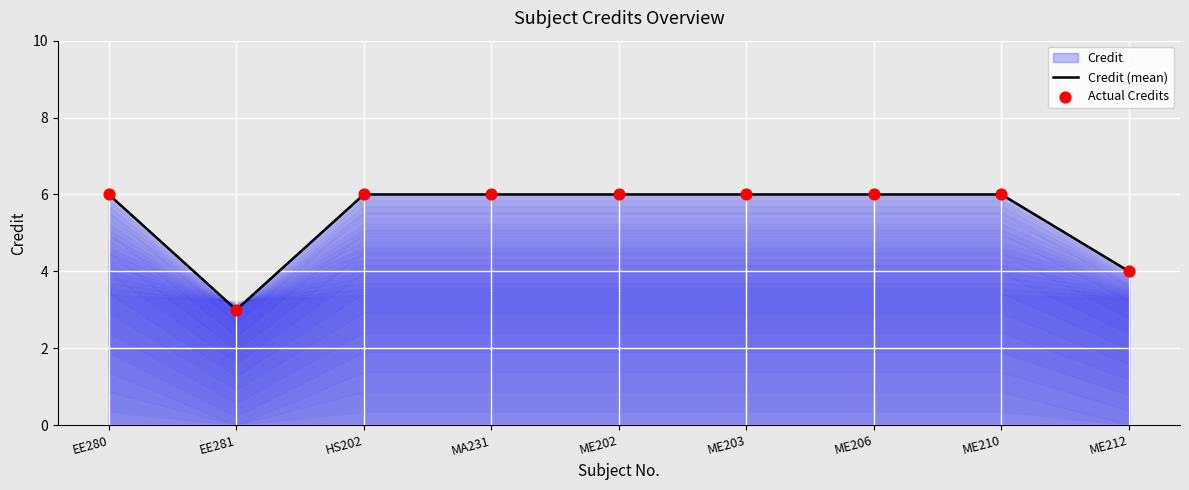

At which category is the sum across all series the highest?

EE280